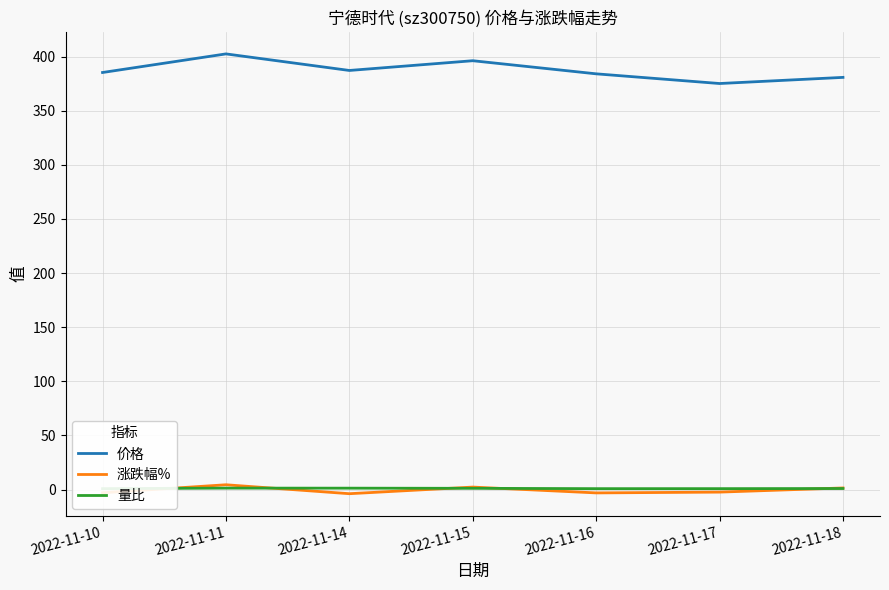

Is it true that 价格 equals 160.0 at 2022-11-18?

False